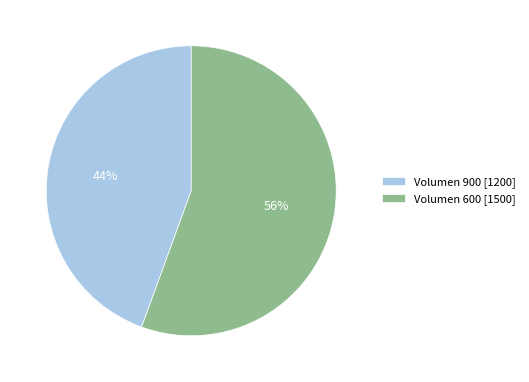

What is the ratio of the value at Volumen 900 to the value at Volumen 600?

0.8